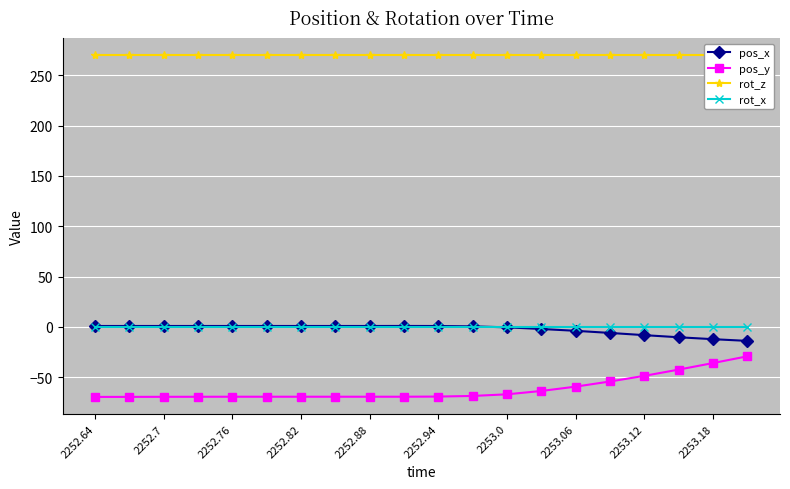

Does the chart display data point markers on the line(s)?

Yes